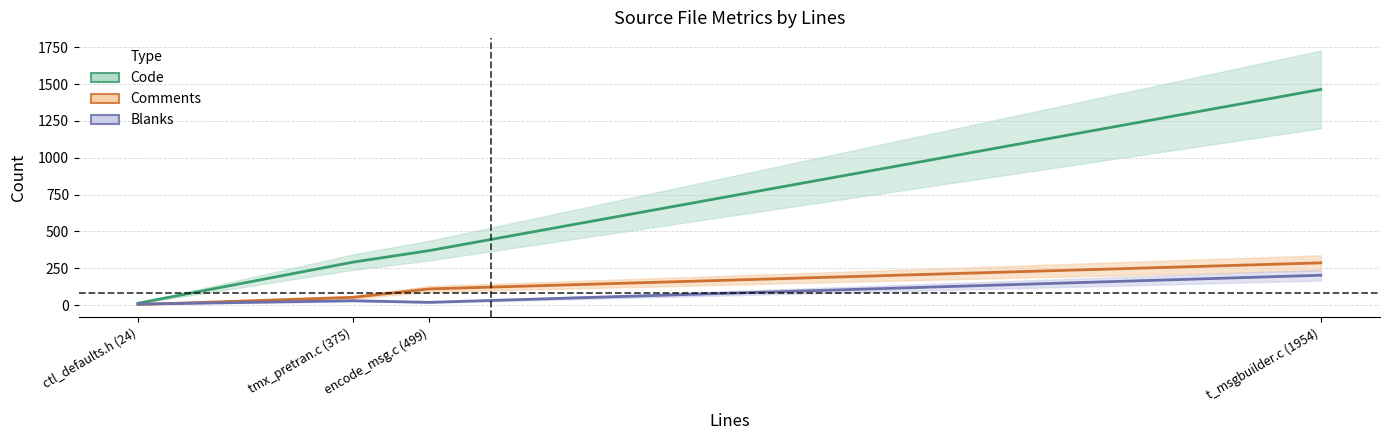

Which series has the largest range (max minus min)?

Code